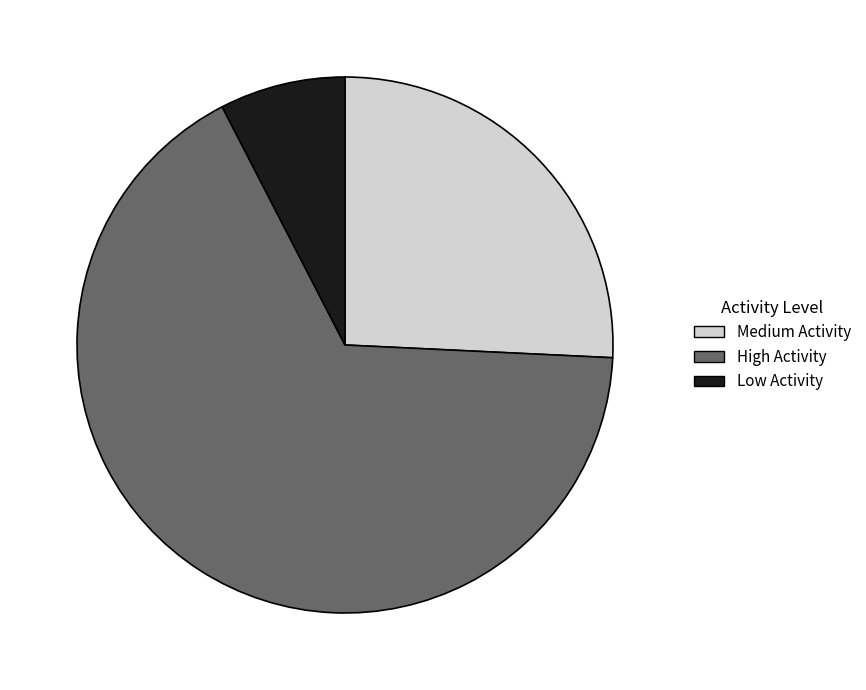

Which category has the smallest portion of the pie?

Low Activity